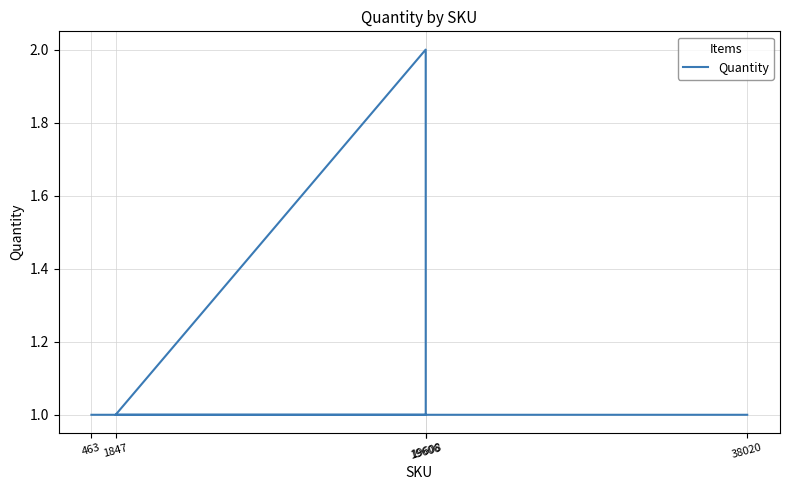

Is it true that the value at 1847 is 1?

True